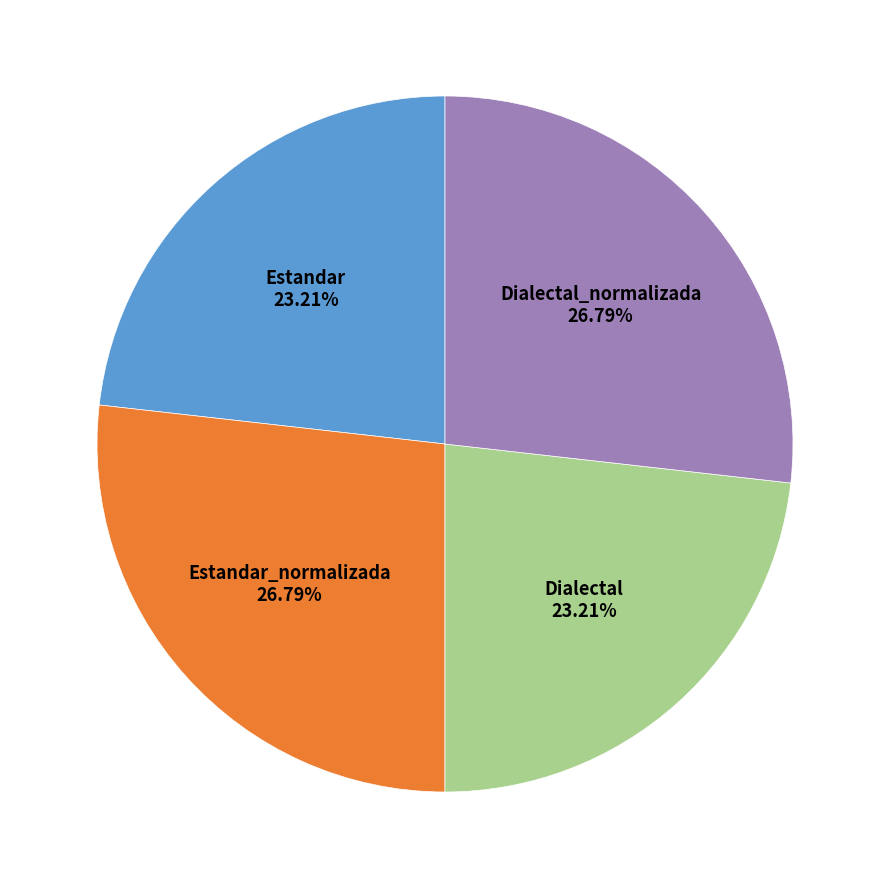

To the nearest percent, what is the average slice percentage?

25%